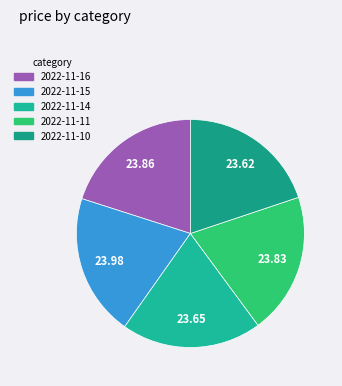

What is the ratio of the value at 2022-11-14 to the value at 2022-11-11?

1.0